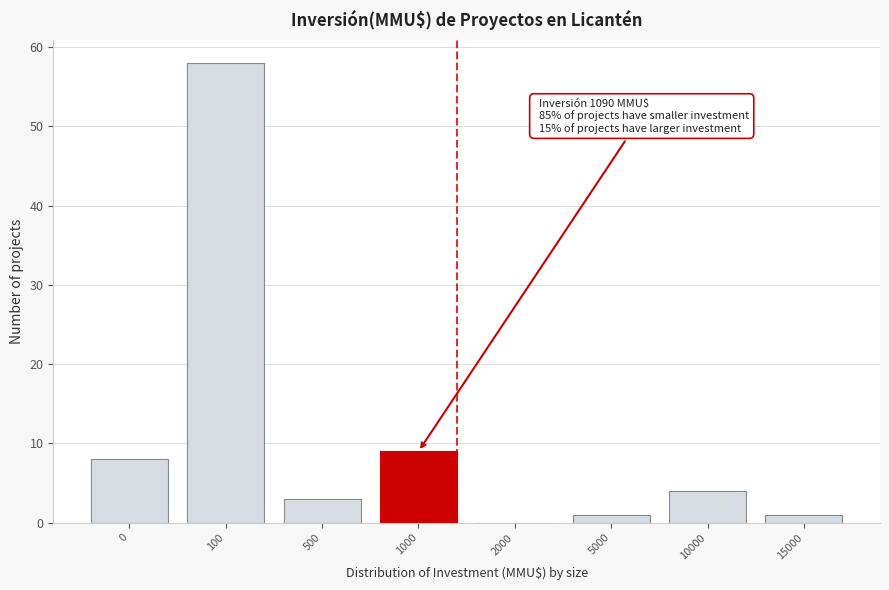

Reading left to right, what are all the values shown in this chart?

0=8	100=58	500=3	1000=9	2000=0	5000=1	10000=4	15000=1